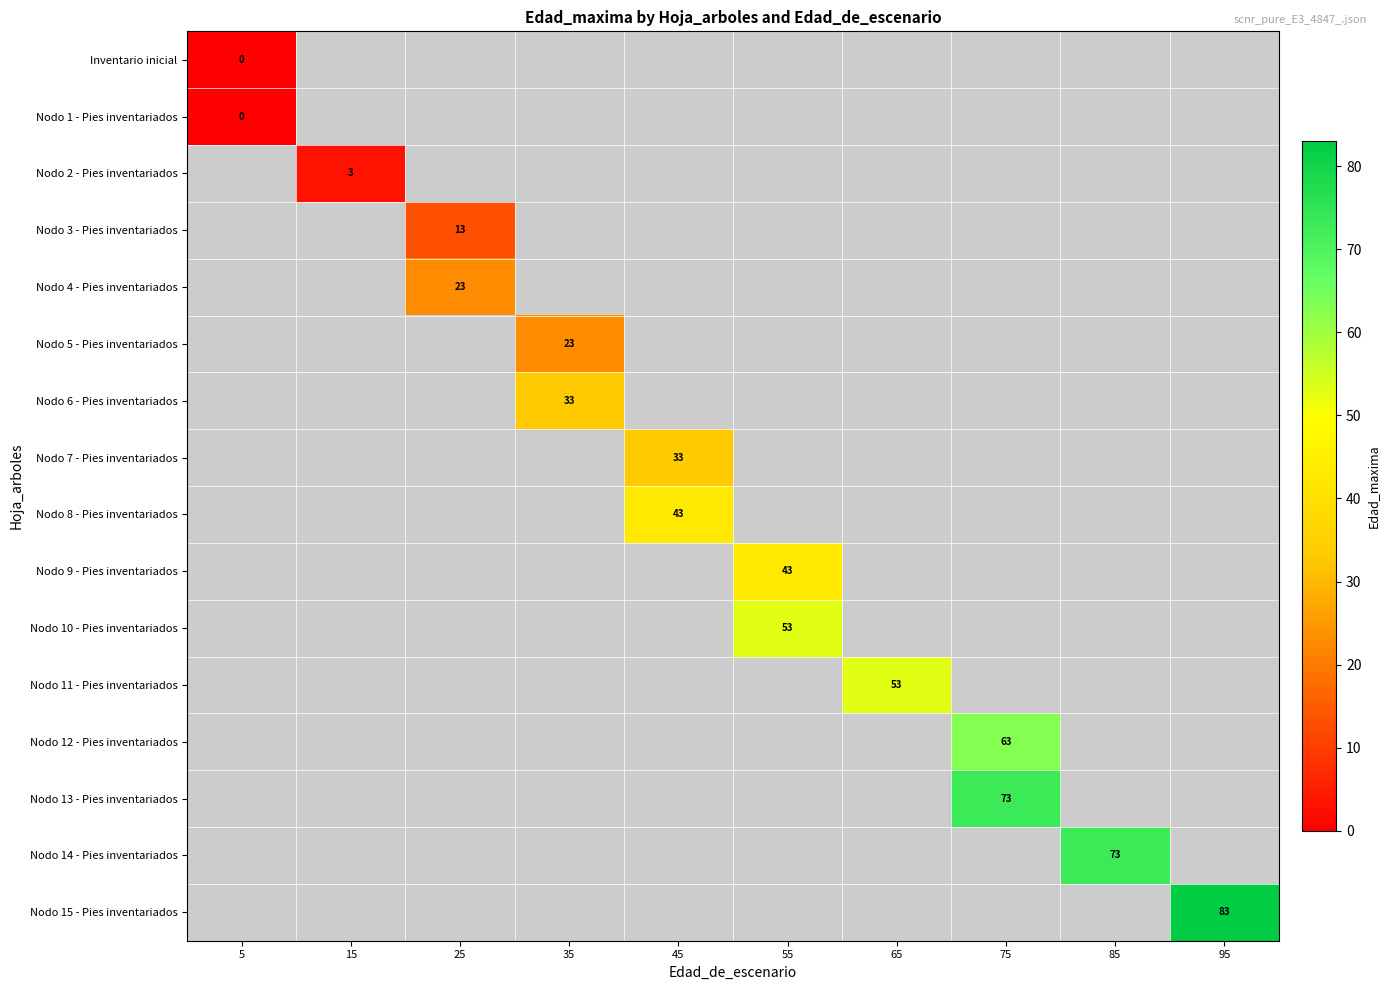

Which category has the lowest value across all series?

5